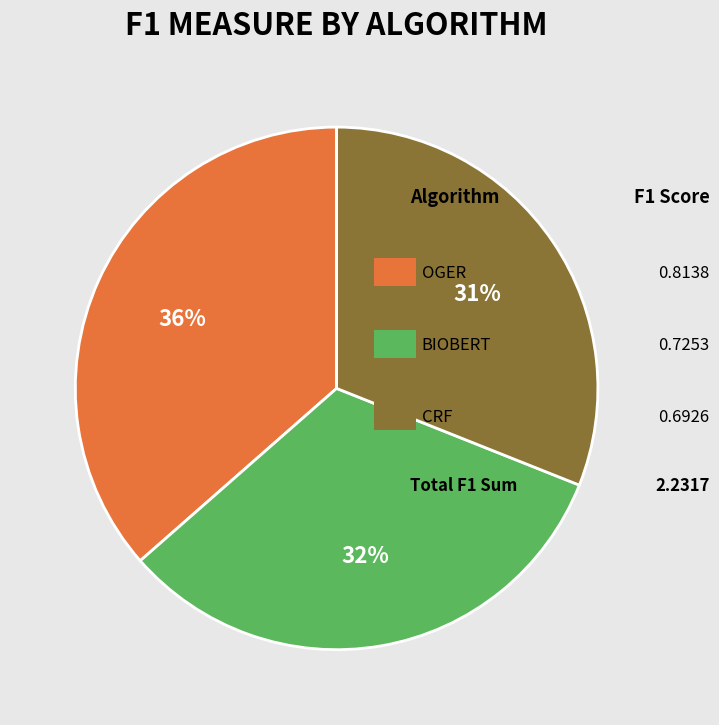

To the nearest percent, what is the average slice percentage?

33%